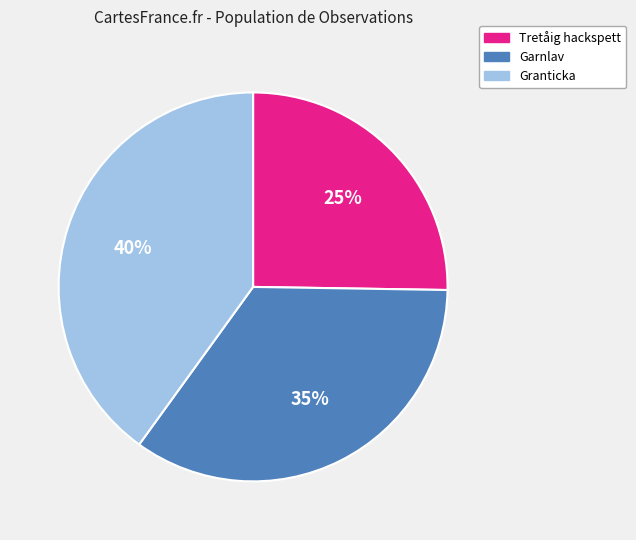

Approximately how many times larger is the value at Garnlav compared to Tretåig hackspett?

1.4